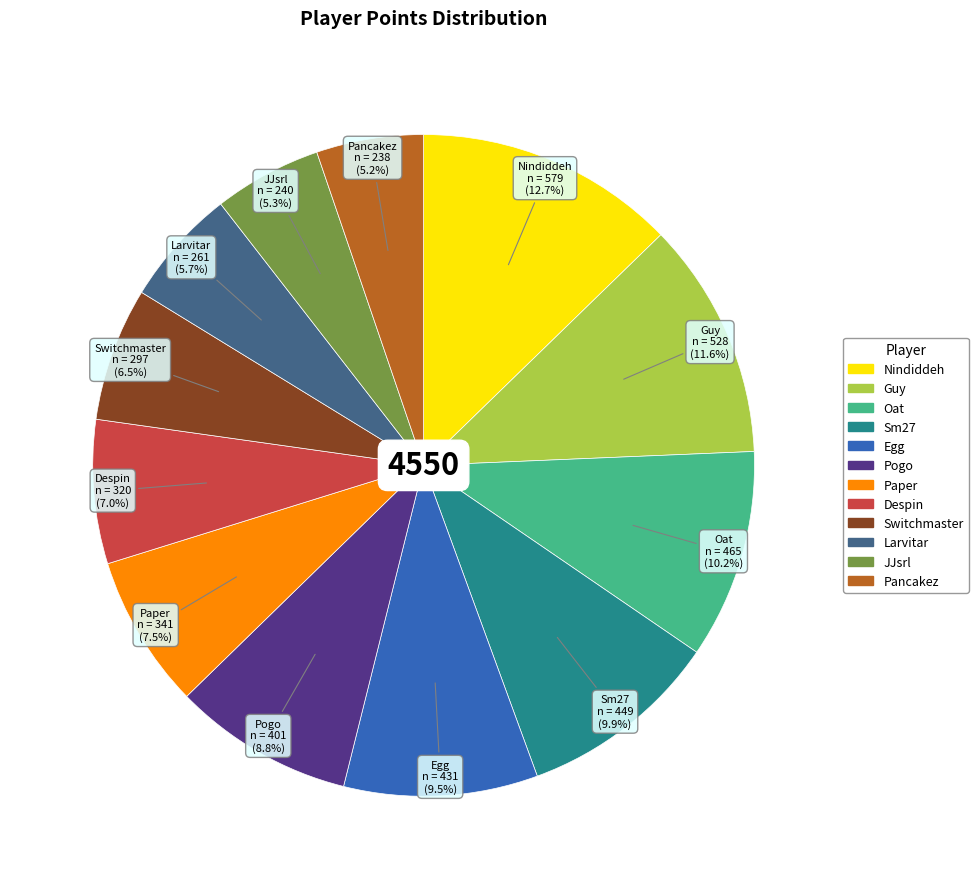

Is Nindiddeh the majority of the pie?

No